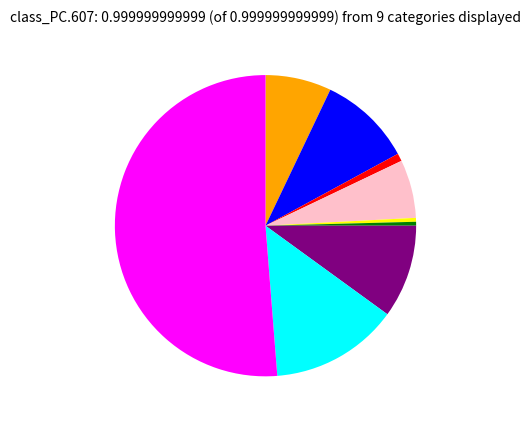

Is there a majority slice in this chart?

Yes